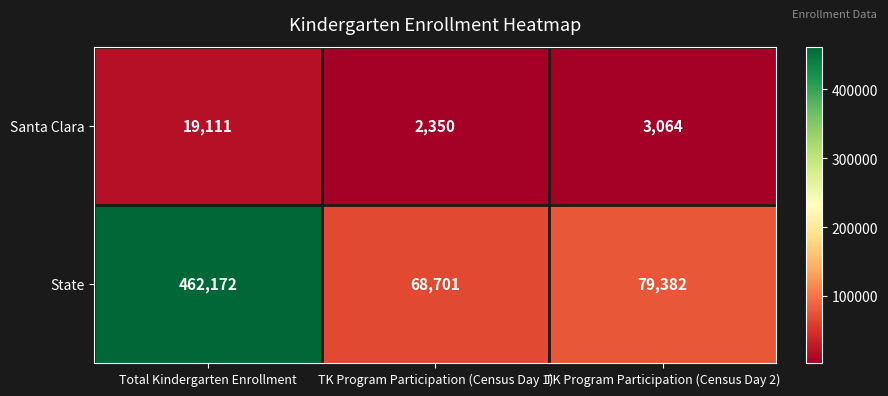

How many categories are shown in the chart?

3